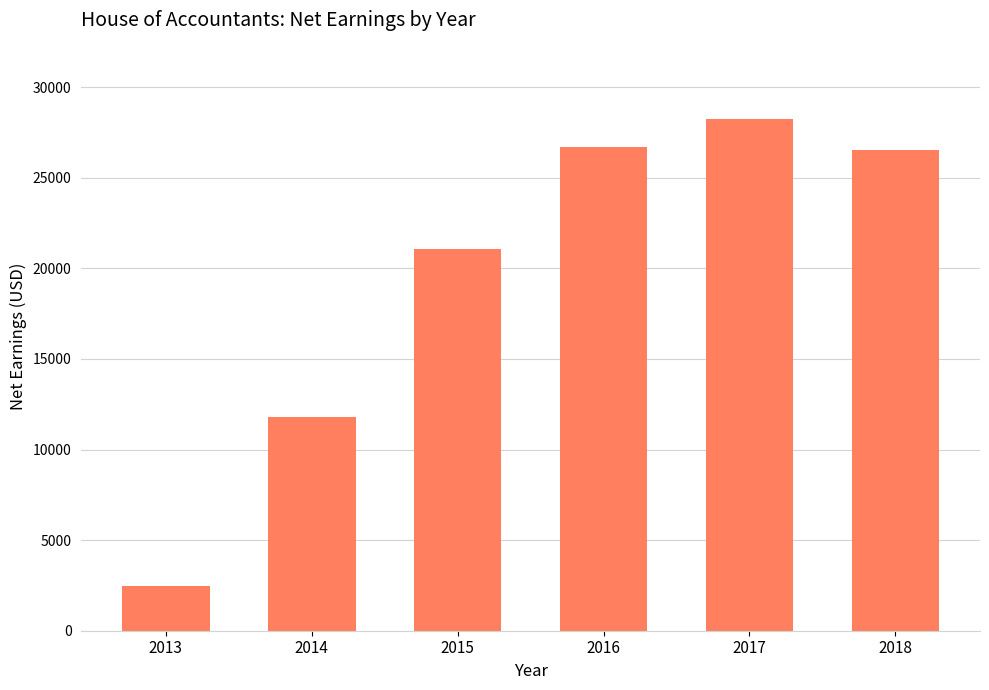

Is it true that the value at 2017 is 28226.9?

True